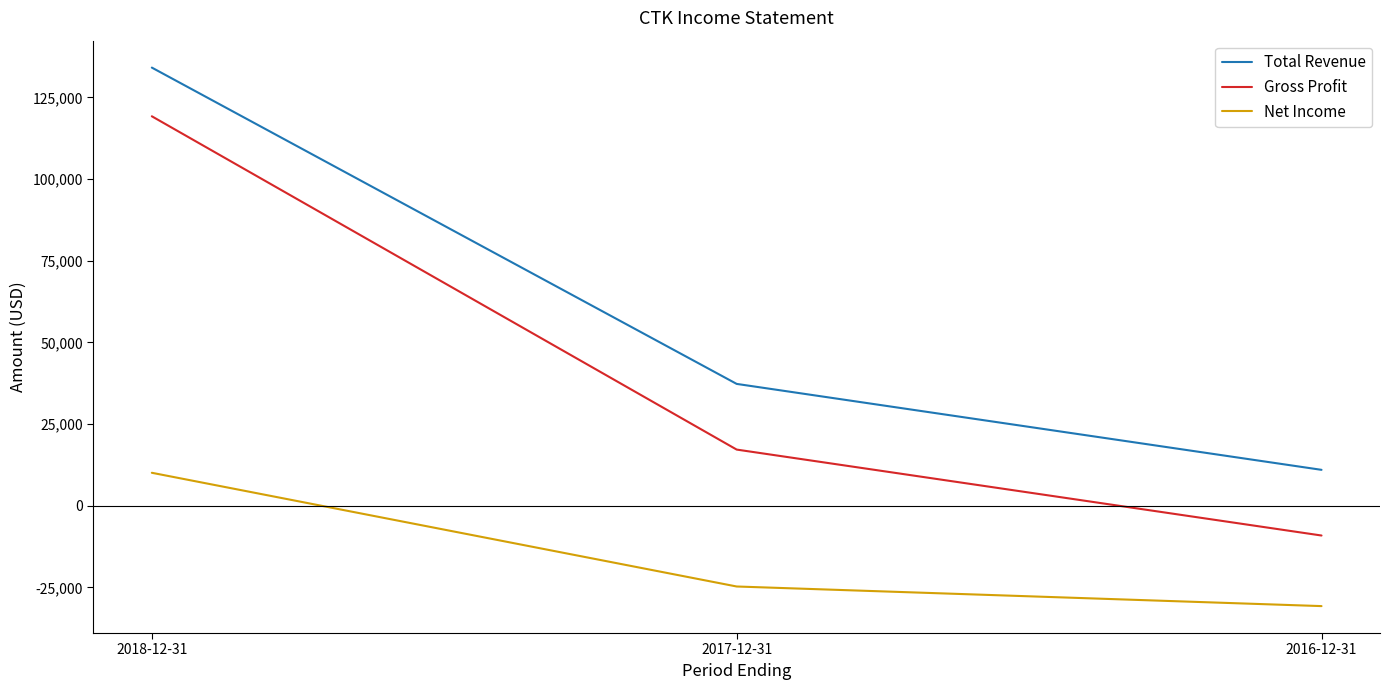

At how many categories does at least one series exceed 73249?

1